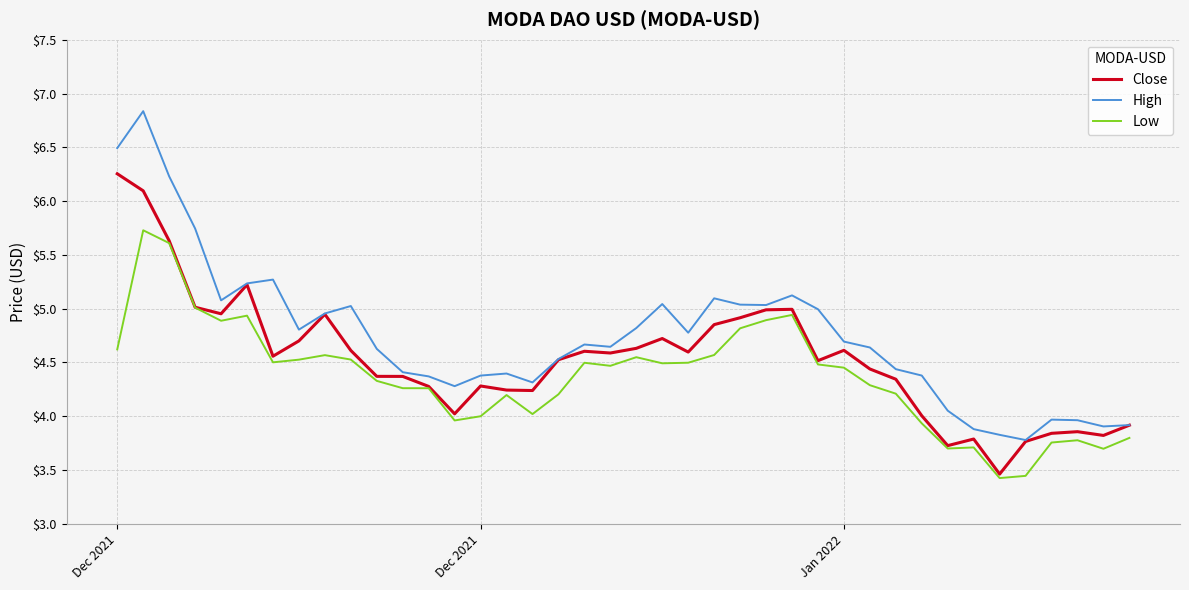

True or false: Low and High cross at least once.

False